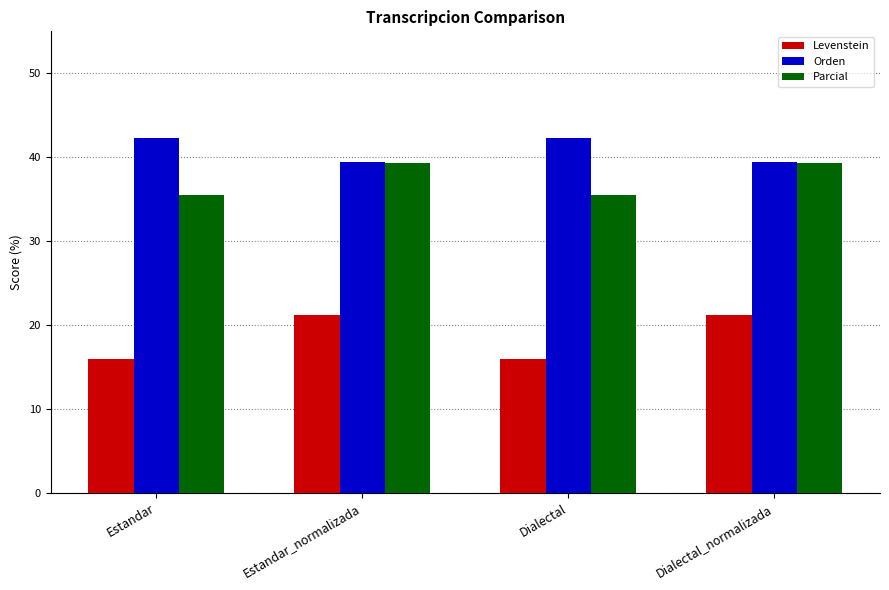

Reading left to right, what are all the values shown in this chart?

Levenstein: Estandar=16.0	Estandar_normalizada=21.2	Dialectal=16.0	Dialectal_normalizada=21.2
Orden: Estandar=42.3	Estandar_normalizada=39.4	Dialectal=42.3	Dialectal_normalizada=39.4
Parcial: Estandar=35.5	Estandar_normalizada=39.3	Dialectal=35.5	Dialectal_normalizada=39.3